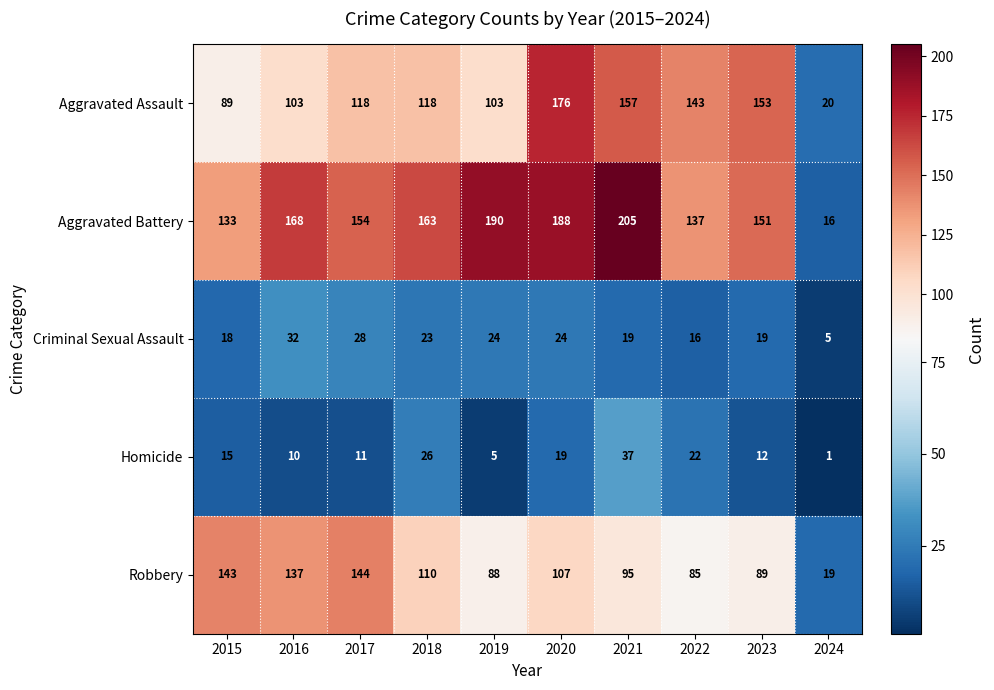

What is the maximum value shown in the chart?

205